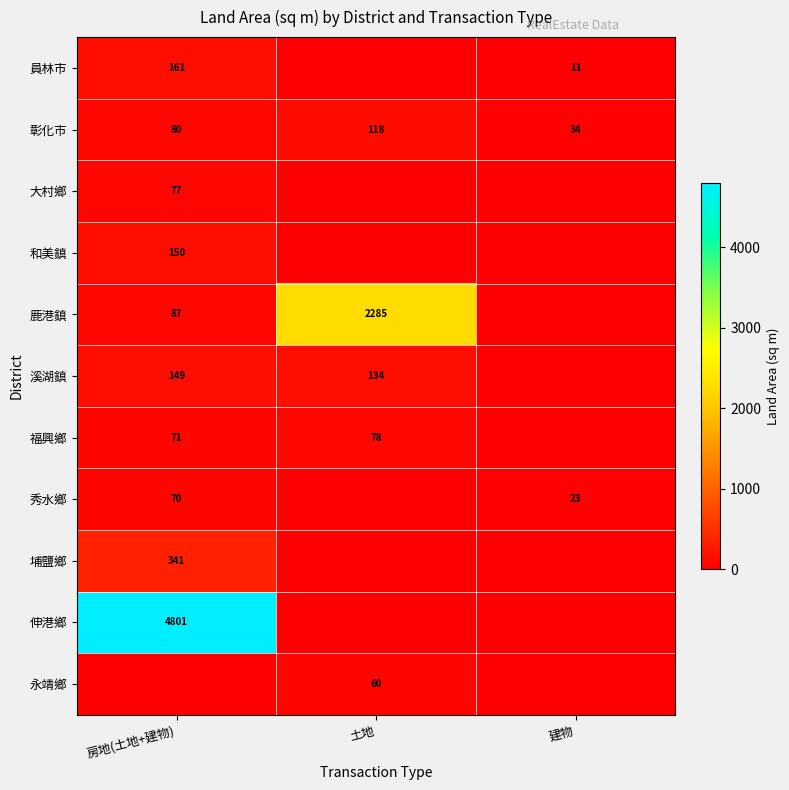

Is the value of 和美鎮 at 房地(土地+建物) greater than the value of 埔鹽鄉 at 房地(土地+建物)?

No